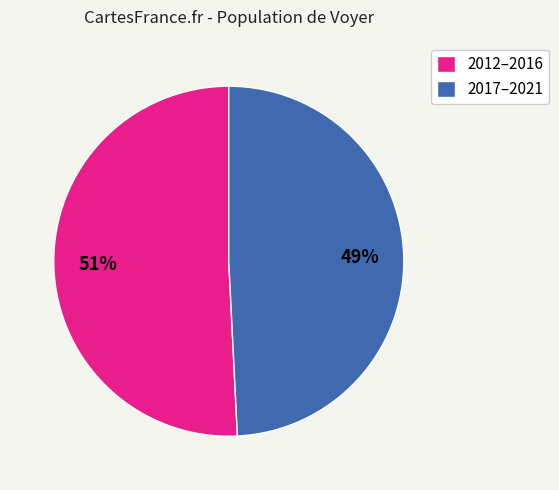

To the nearest percent, what percentage of the pie is 2012–2016?

51%